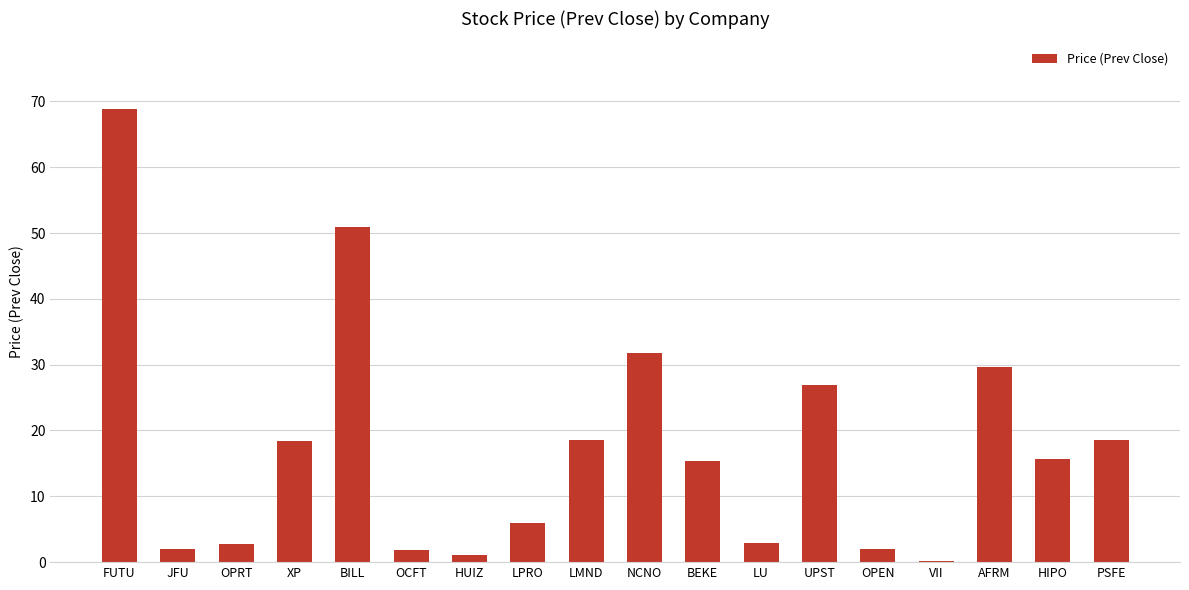

Count the number of data series in this chart.

1